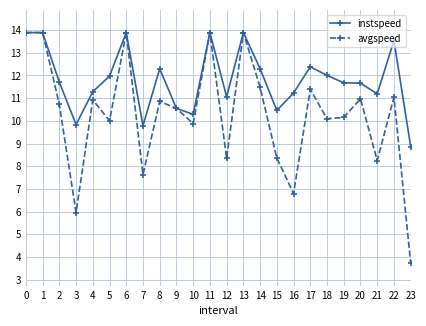

What is the value of the instspeed point at the 4th from the left?

9.8